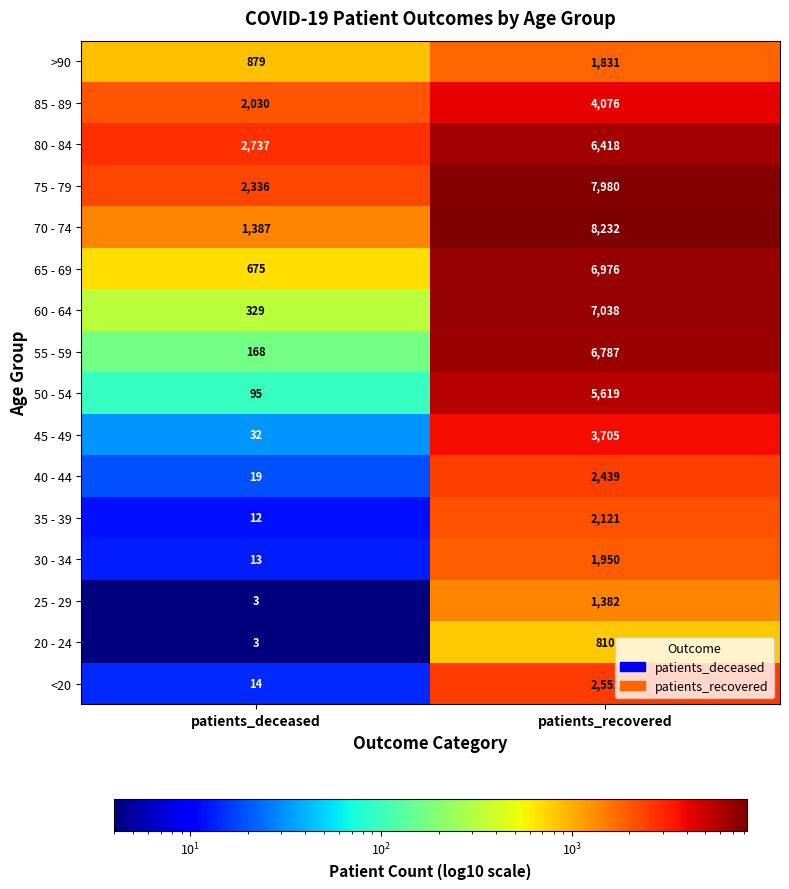

Rank the series at patients_recovered from highest to lowest value.

70 - 74, 75 - 79, 60 - 64, 65 - 69, 55 - 59, 80 - 84, 50 - 54, 85 - 89, 45 - 49, <20, 40 - 44, 35 - 39, 30 - 34, >90, 25 - 29, 20 - 24